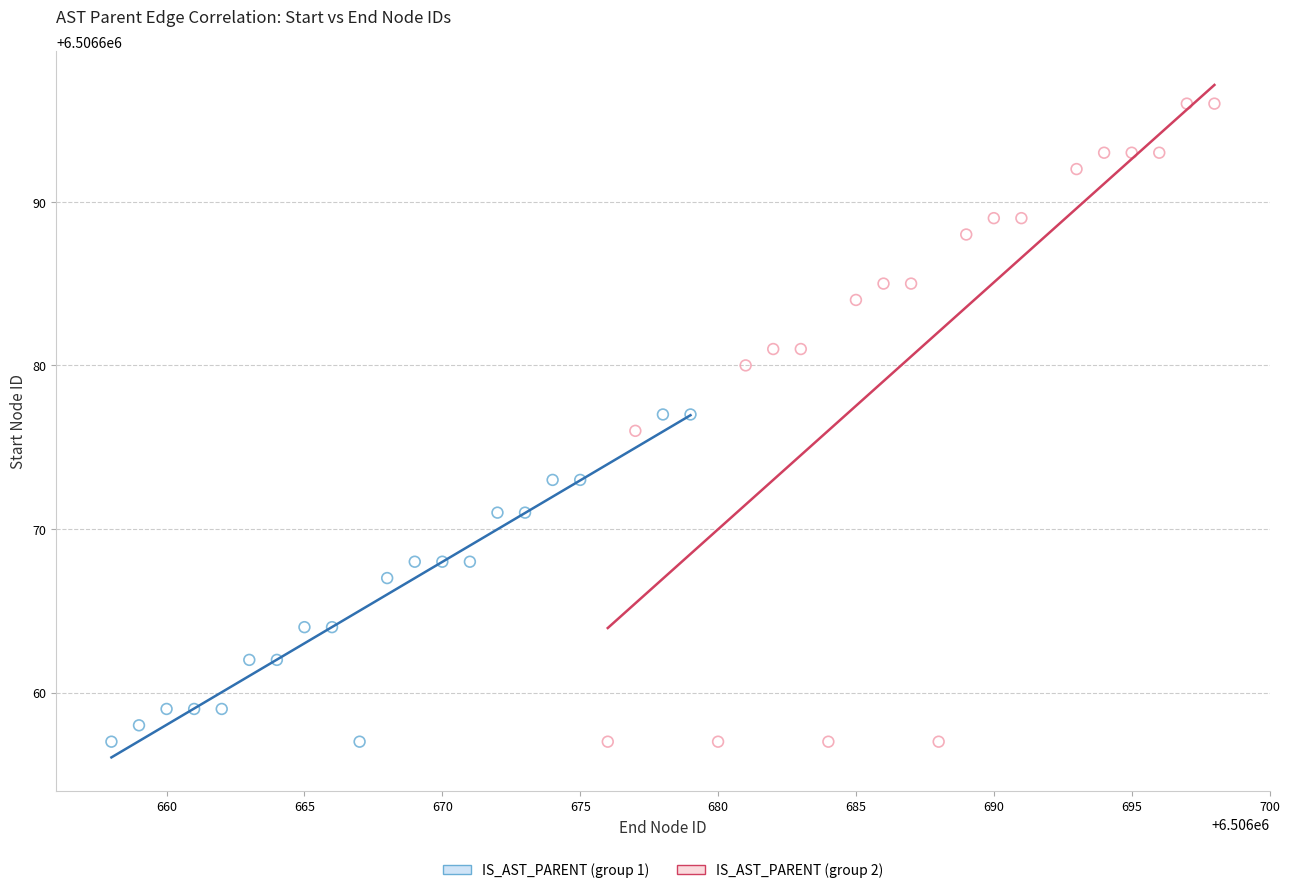

Which series has the largest Y range (max minus min)?

IS_AST_PARENT (group 2)